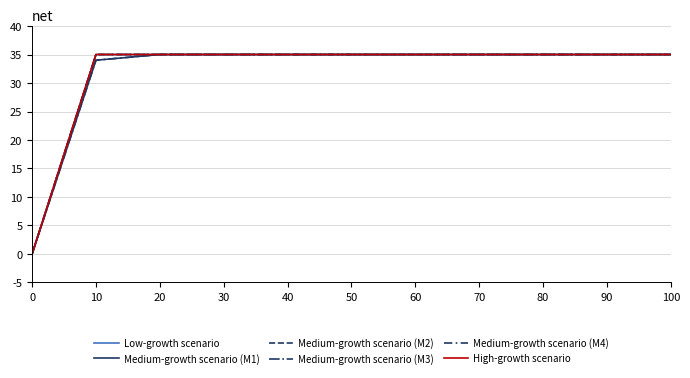

Does the chart display data point markers on the line(s)?

No